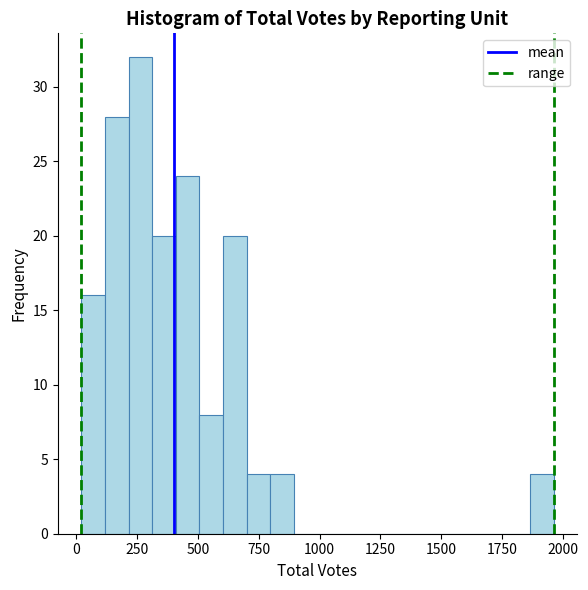

Around what value on the x-axis is the tallest bar? Give the approximate position of its centre, as read against the axis.

250